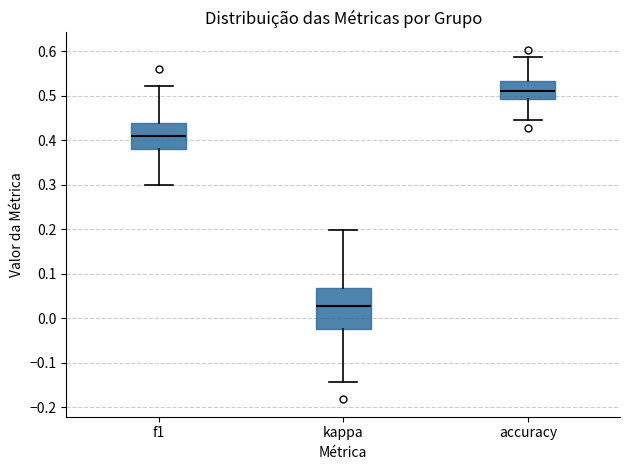

Reading left to right, read every box against the y-axis: the position of its median line, the range the box covers, and the ends of its whiskers. The values are not printed on the chart, so give them approximately, as read against the axis.

f1: median 0.41, box 0.38 to 0.44, whiskers 0.30 to 0.52
kappa: median 0.03, box -0.02 to 0.07, whiskers -0.14 to 0.20
accuracy: median 0.51, box 0.49 to 0.53, whiskers 0.44 to 0.59